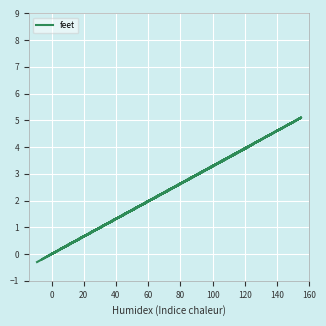

How many data points are less than 4?

10